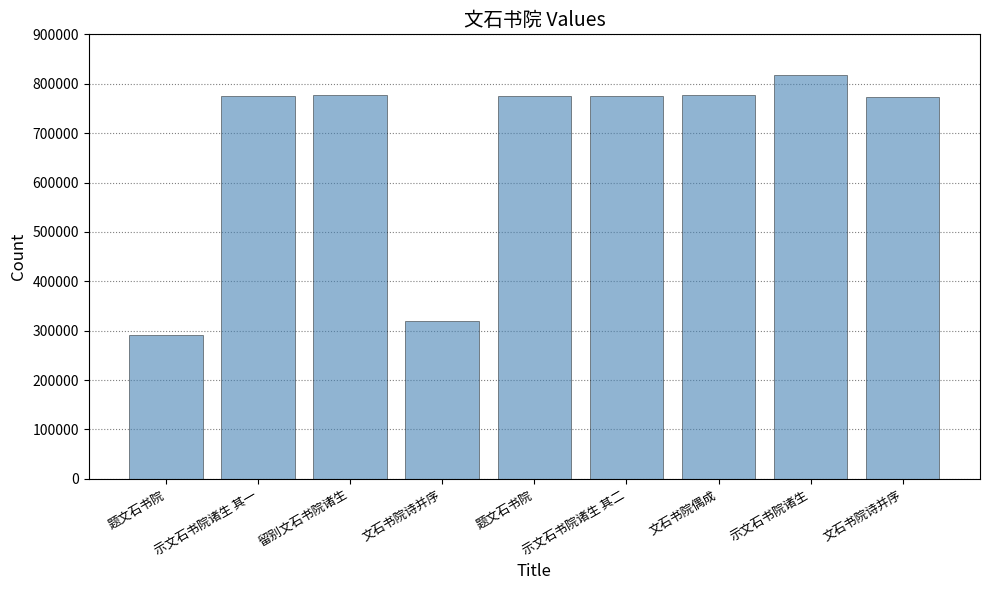

Read the value at 题文石书院, to the nearest 50.

290500